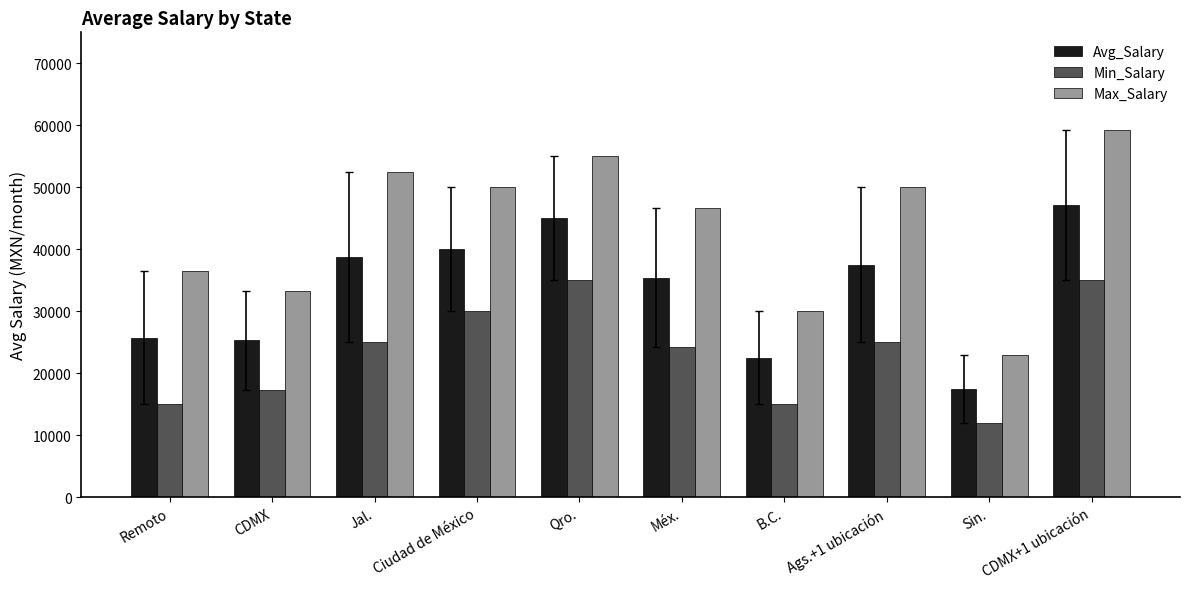

List the series in order of their peak value, lowest first.

Min_Salary, Avg_Salary, Max_Salary